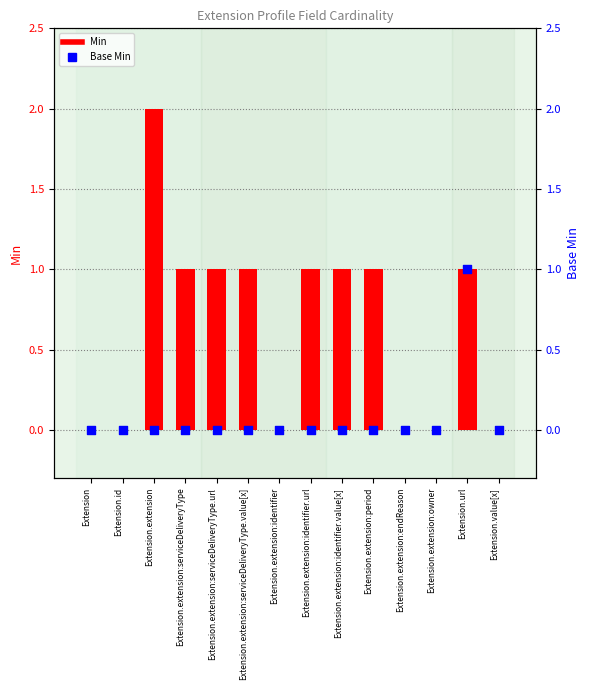

Which series contains the lowest Y value?

Min